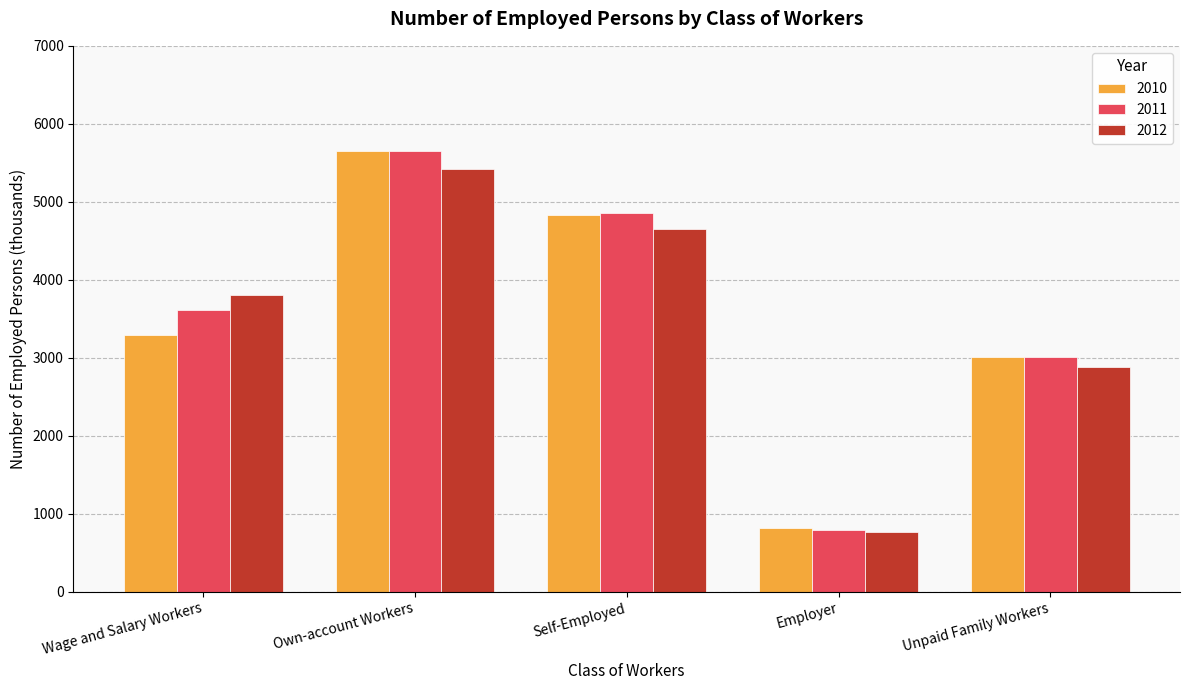

What are all the series names shown in the legend?

2010, 2011, 2012